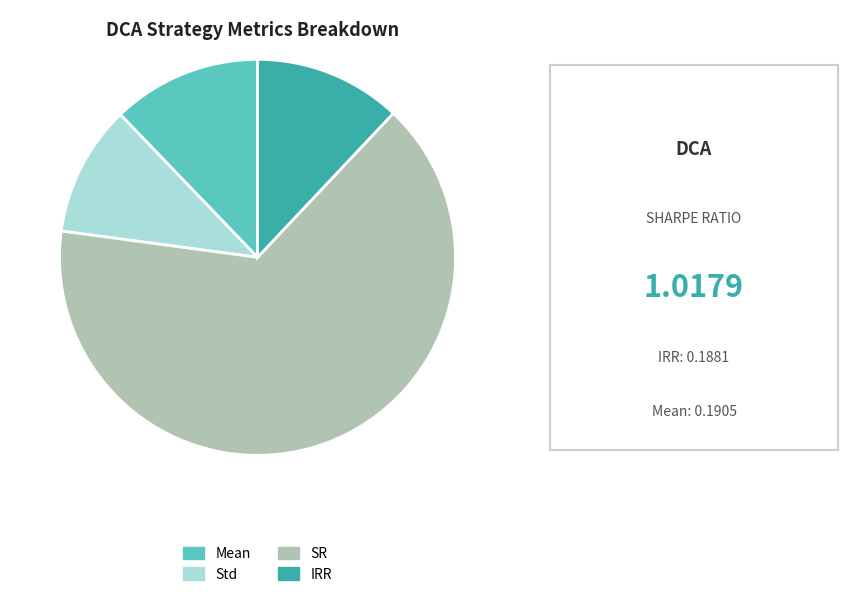

What is the smallest slice in the pie chart?

Std